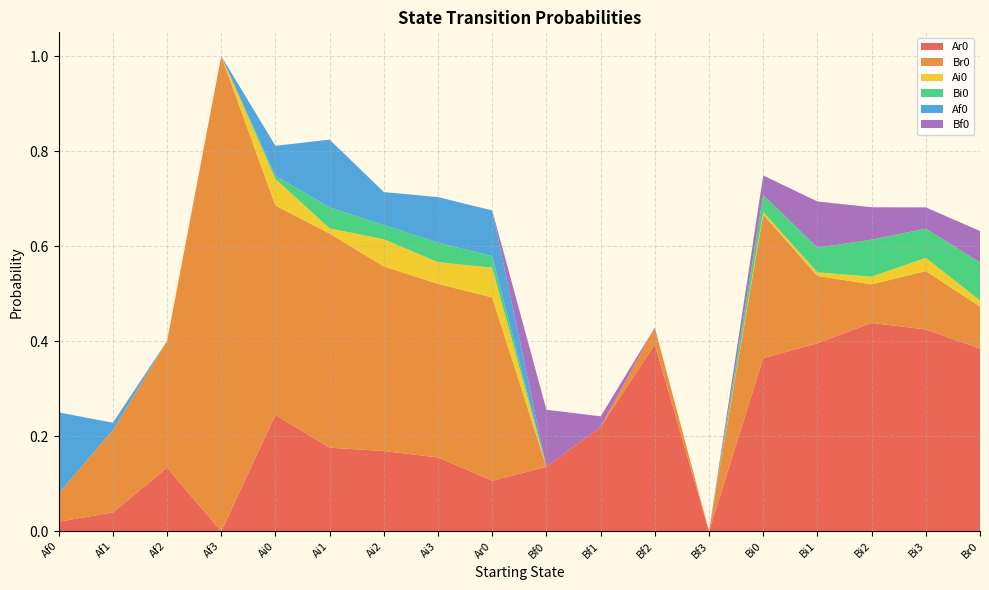

Reading right to left, list all the values displayed in this chart.

Ar0: Br0=0.4	Bi3=0.4	Bi2=0.4	Bi1=0.4	Bi0=0.4	Bf3=0.0	Bf2=0.4	Bf1=0.2	Bf0=0.1	Ar0=0.1	Ai3=0.2	Ai2=0.2	Ai1=0.2	Ai0=0.2	Af3=0.0	Af2=0.1	Af1=0.0	Af0=0.0
Br0: Br0=0.1	Bi3=0.1	Bi2=0.1	Bi1=0.1	Bi0=0.3	Bf3=0.0	Bf2=0.0	Bf1=0.0	Bf0=0.0	Ar0=0.4	Ai3=0.4	Ai2=0.4	Ai1=0.5	Ai0=0.4	Af3=1.0	Af2=0.3	Af1=0.2	Af0=0.1
Ai0: Br0=0.0	Bi3=0.0	Bi2=0.0	Bi1=0.0	Bi0=0.0	Bf3=0.0	Bf2=0.0	Bf1=0.0	Bf0=0.0	Ar0=0.1	Ai3=0.0	Ai2=0.1	Ai1=0.0	Ai0=0.1	Af3=0.0	Af2=0.0	Af1=0.0	Af0=0.0
Bi0: Br0=0.1	Bi3=0.1	Bi2=0.1	Bi1=0.1	Bi0=0.0	Bf3=0.0	Bf2=0.0	Bf1=0.0	Bf0=0.0	Ar0=0.0	Ai3=0.0	Ai2=0.0	Ai1=0.0	Ai0=0.0	Af3=0.0	Af2=0.0	Af1=0.0	Af0=0.0
Af0: Br0=0.0	Bi3=0.0	Bi2=0.0	Bi1=0.0	Bi0=0.0	Bf3=0.0	Bf2=0.0	Bf1=0.0	Bf0=0.0	Ar0=0.1	Ai3=0.1	Ai2=0.1	Ai1=0.1	Ai0=0.1	Af3=0.0	Af2=0.0	Af1=0.0	Af0=0.2
Bf0: Br0=0.1	Bi3=0.0	Bi2=0.1	Bi1=0.1	Bi0=0.0	Bf3=0.0	Bf2=0.0	Bf1=0.0	Bf0=0.1	Ar0=0.0	Ai3=0.0	Ai2=0.0	Ai1=0.0	Ai0=0.0	Af3=0.0	Af2=0.0	Af1=0.0	Af0=0.0